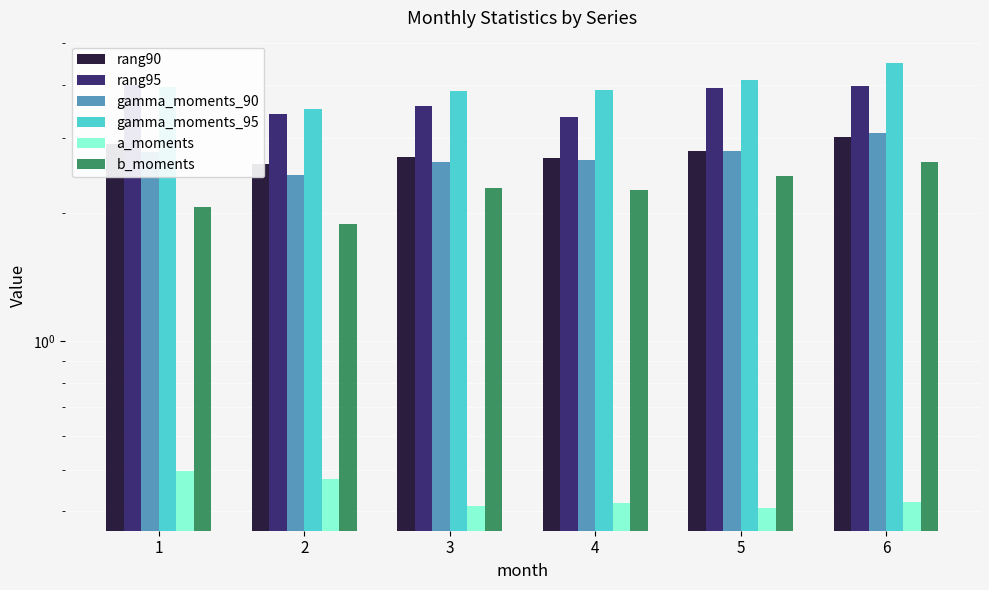

How many values in the b_moments series exceed 2?

5